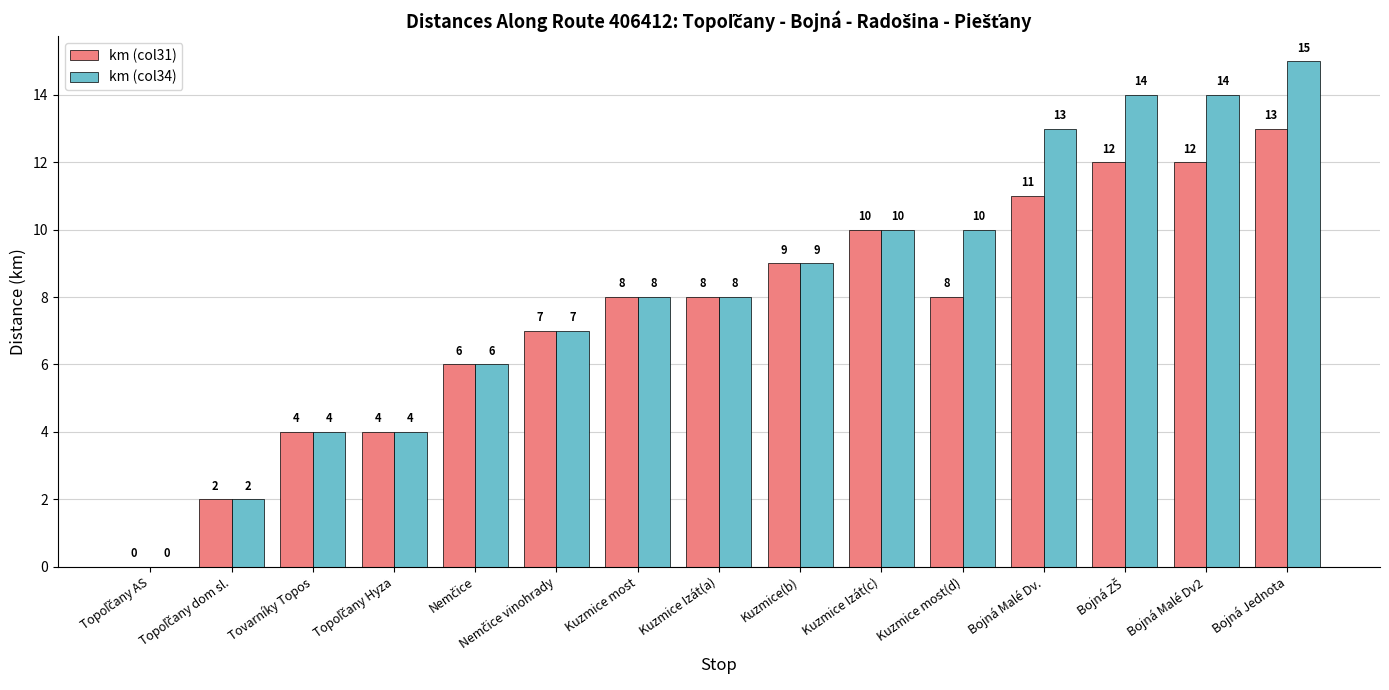

Reading left to right, extract all data points from this chart.

km (col31): 0	2	4	4	6	7	8	8	9	10	8	11	12	12	13
km (col34): 0	2	4	4	6	7	8	8	9	10	10	13	14	14	15